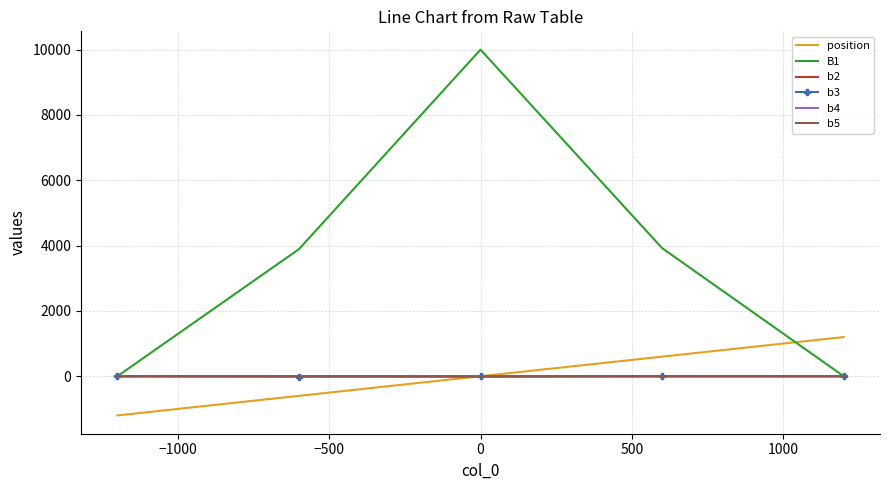

What is the highest value of the B1 series?

10000.0